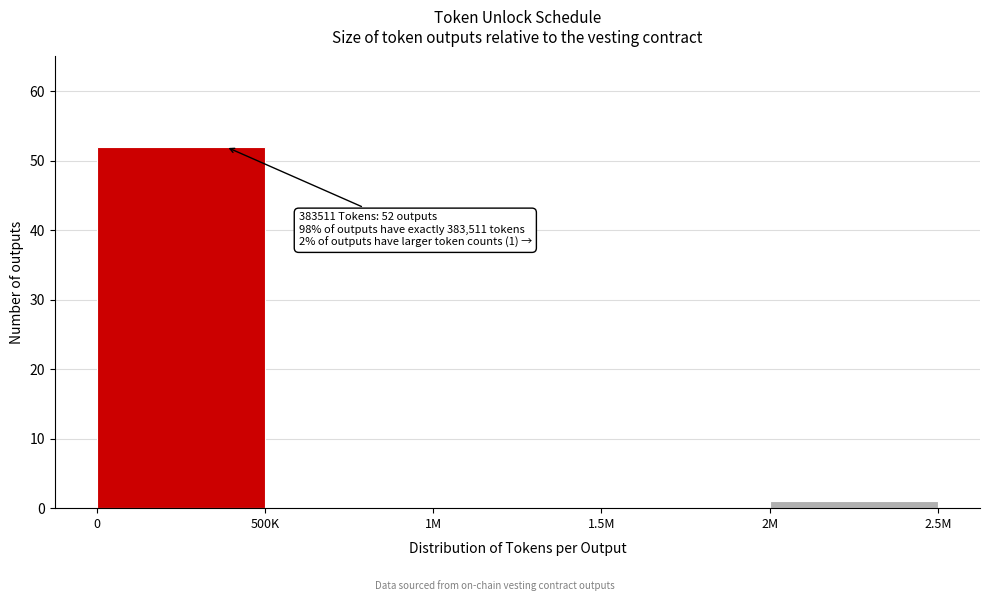

Reading right to left, list all the values displayed in this chart.

2M=1	1.5M=0	1M=0	500K=0	0=52